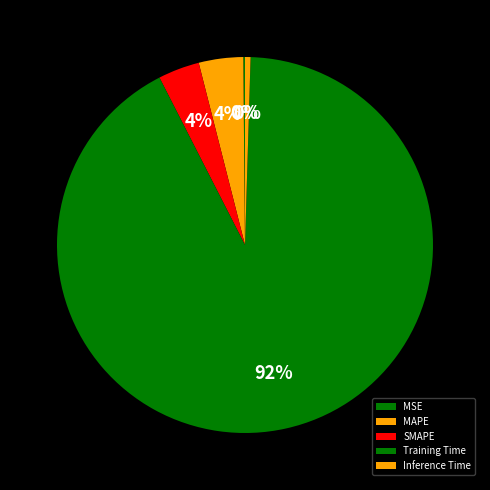

Does Inference Time account for over 50% of the chart?

No